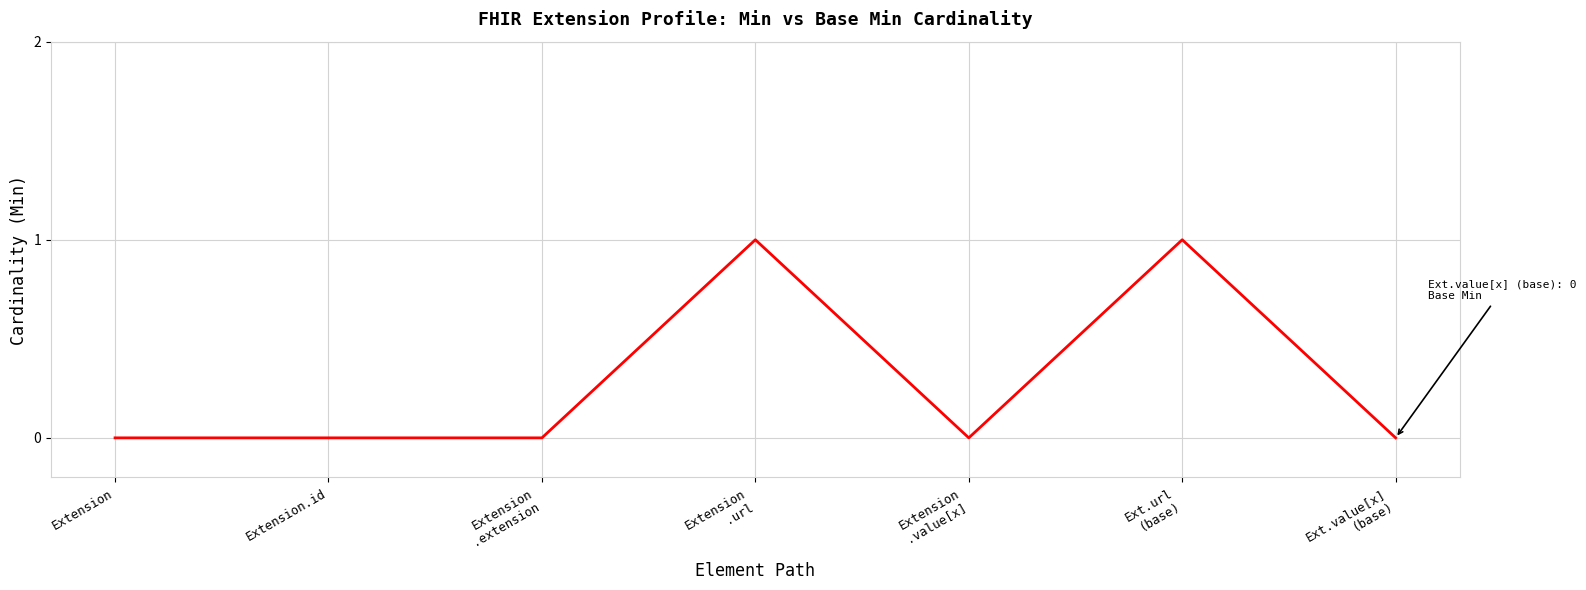

How many distinct data groups are displayed?

1